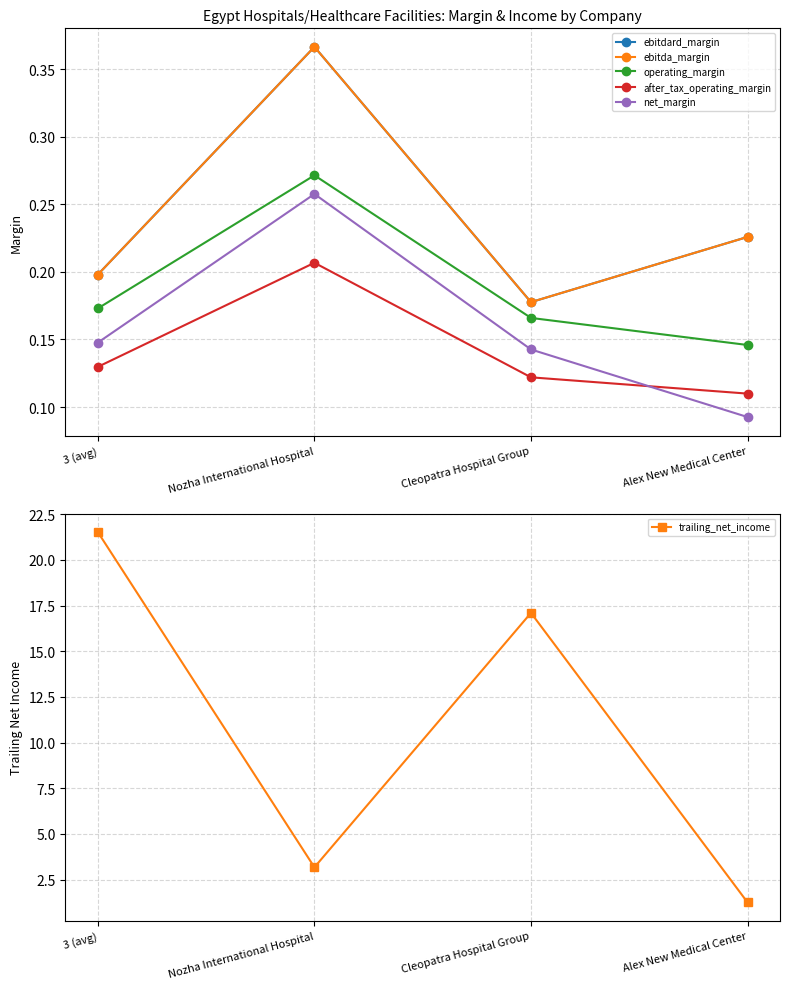

Does the chart have visible grid lines?

Yes